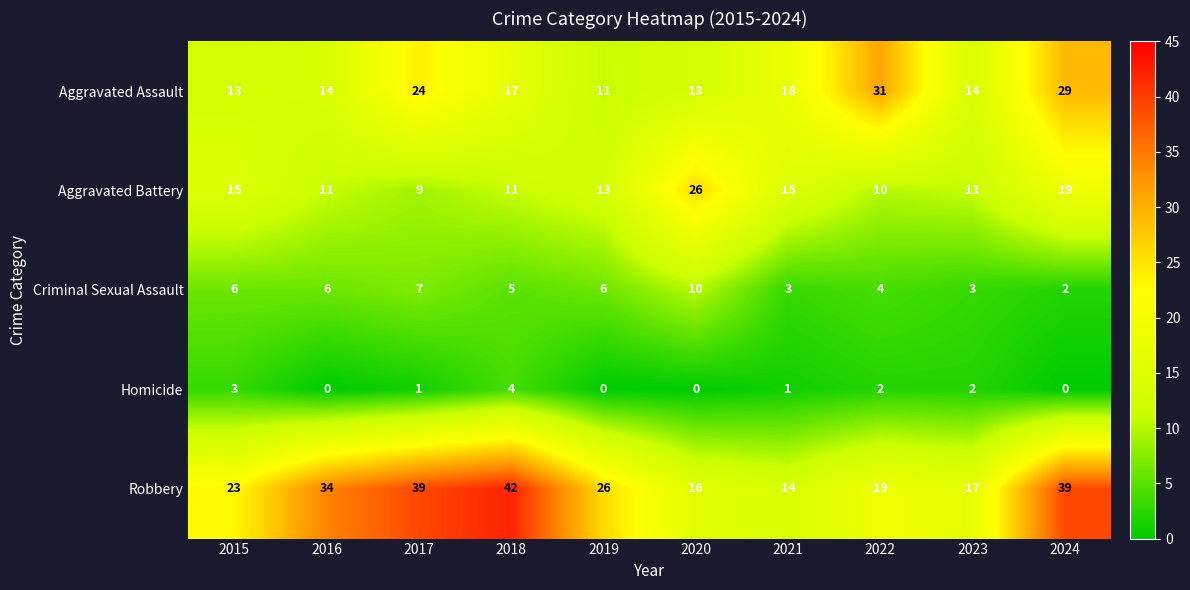

What is the difference between the second highest and minimum values in the Robbery series?

25